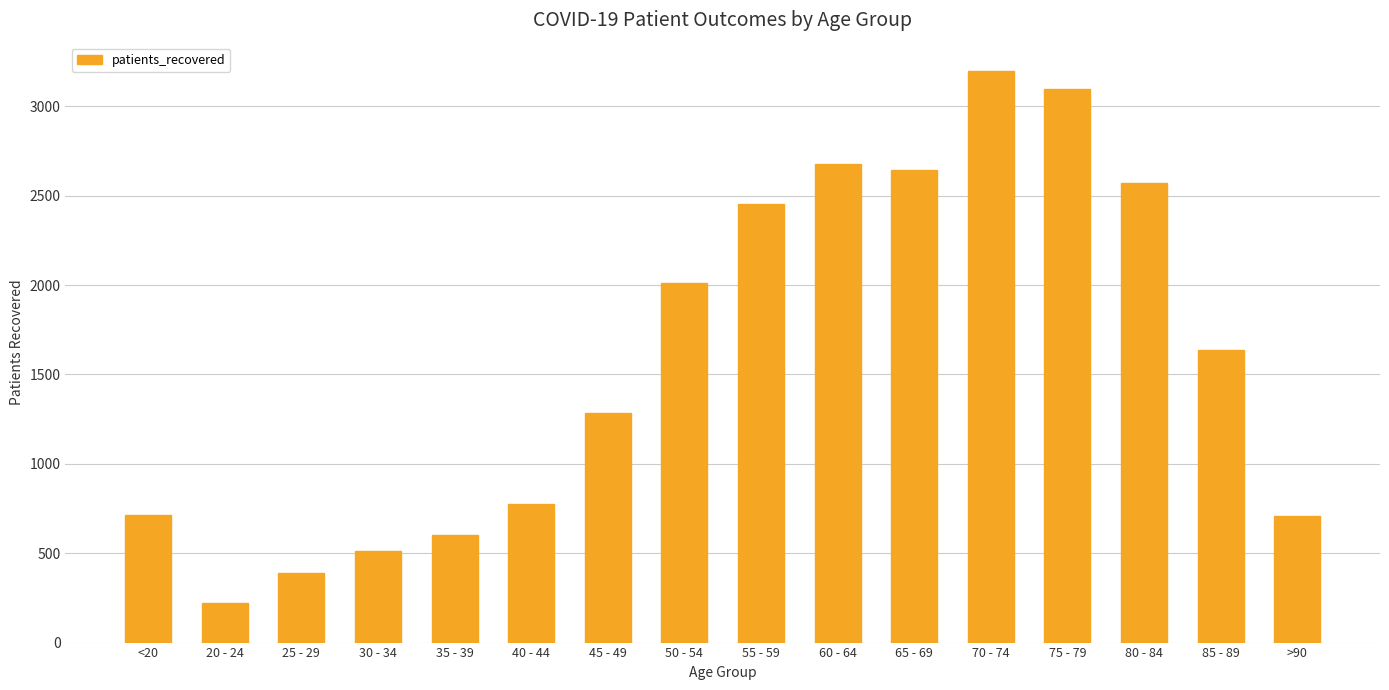

What is the smallest value displayed?

221